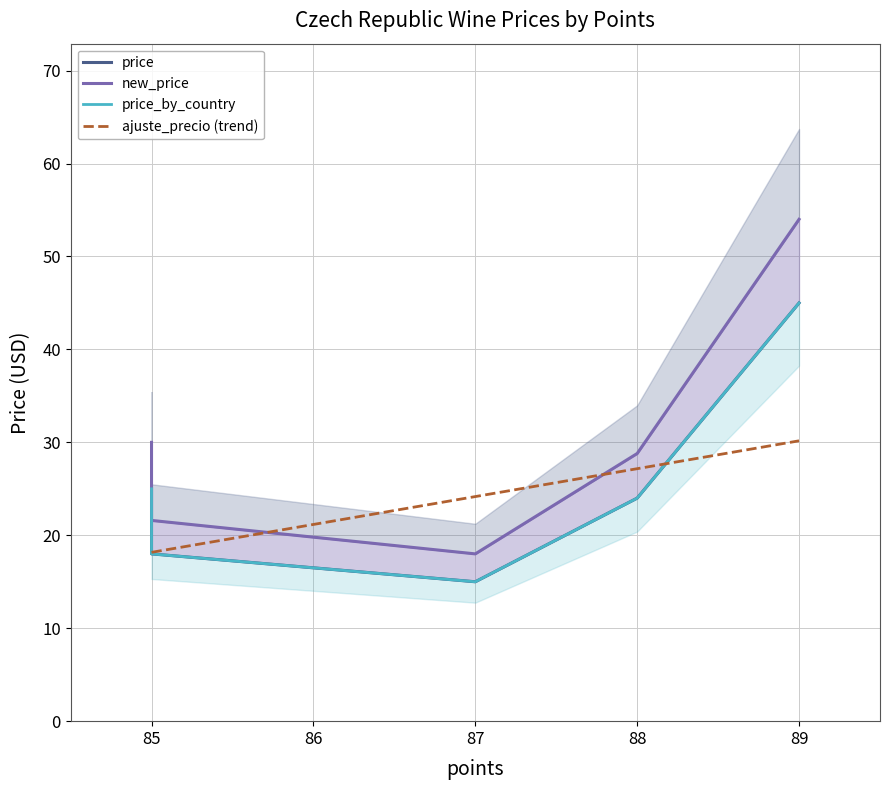

What is the total value across all series at 85?

81.2